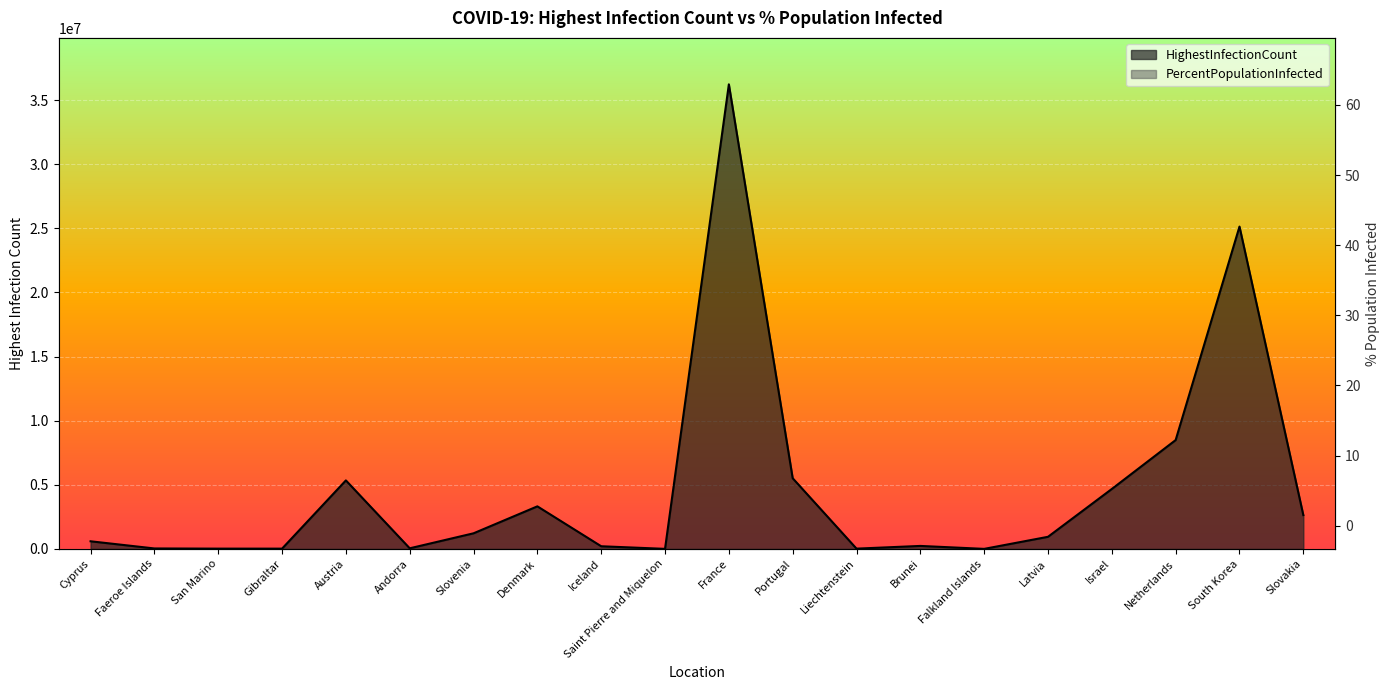

Where is the first local maximum for HighestInfectionCount?

Austria